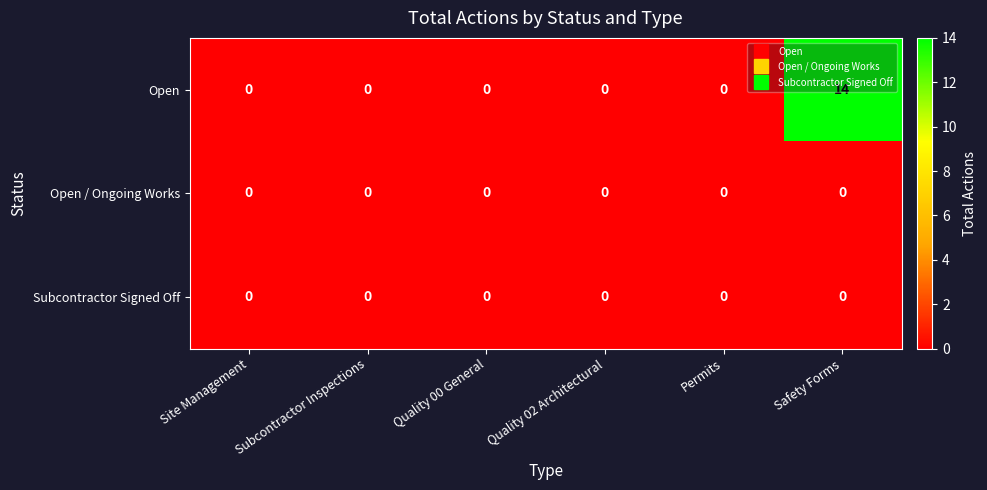

The value of Open at Subcontractor Inspections is 0. True or false?

True